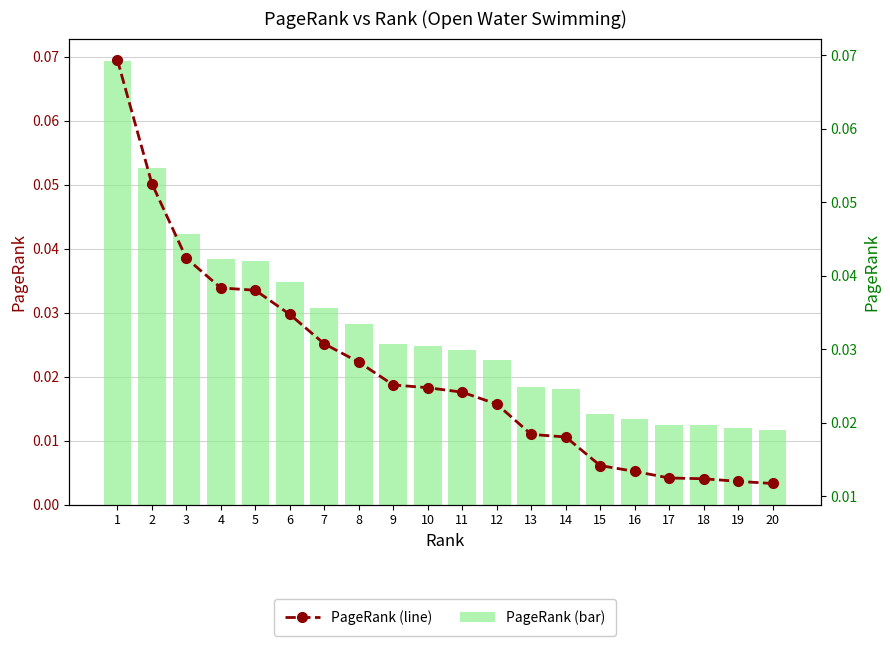

Which series has the widest spread of values?

pagerank (bar)